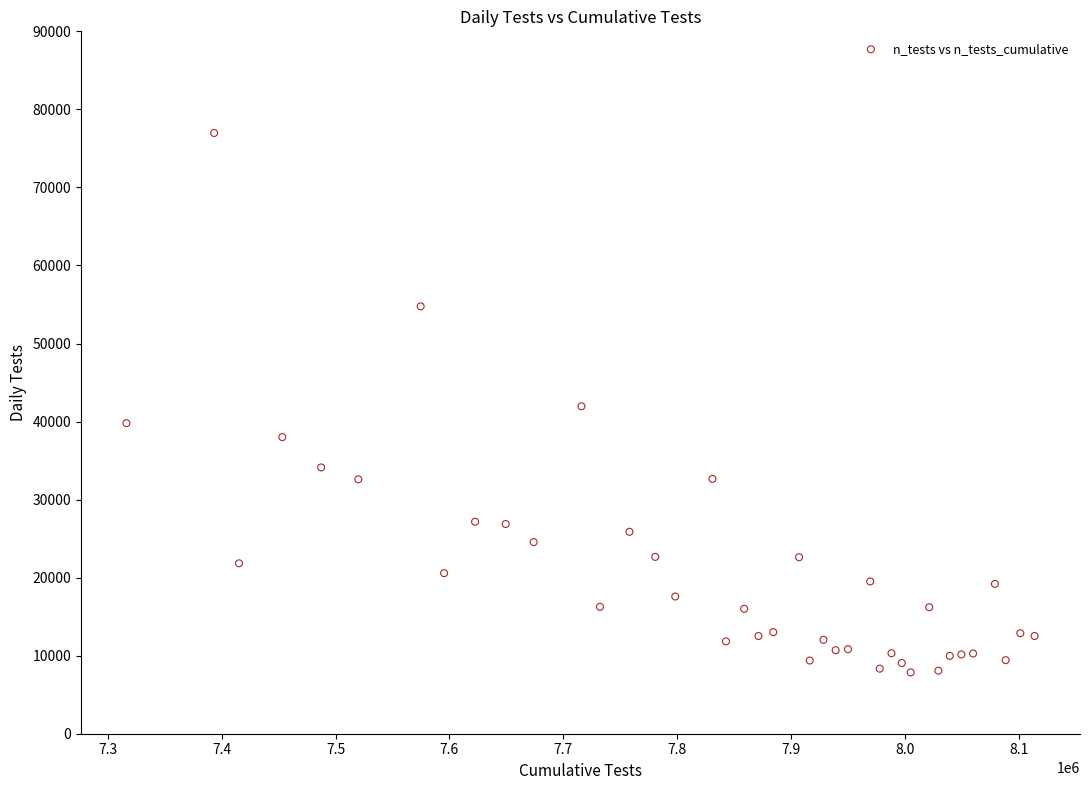

What is the range of X values (max minus min)?

797193